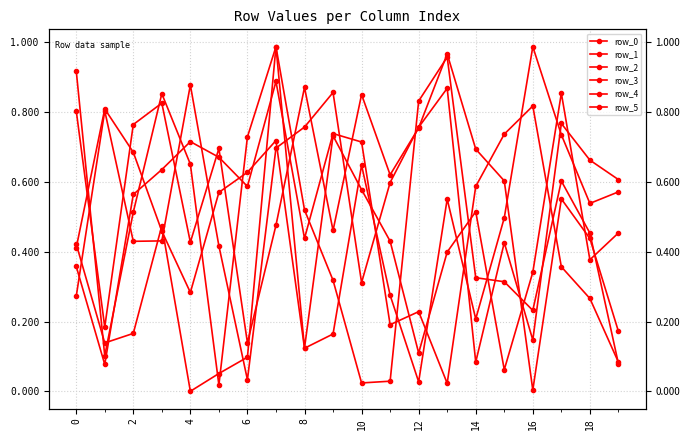

True or false: row_5 and row_3 cross at least once.

True